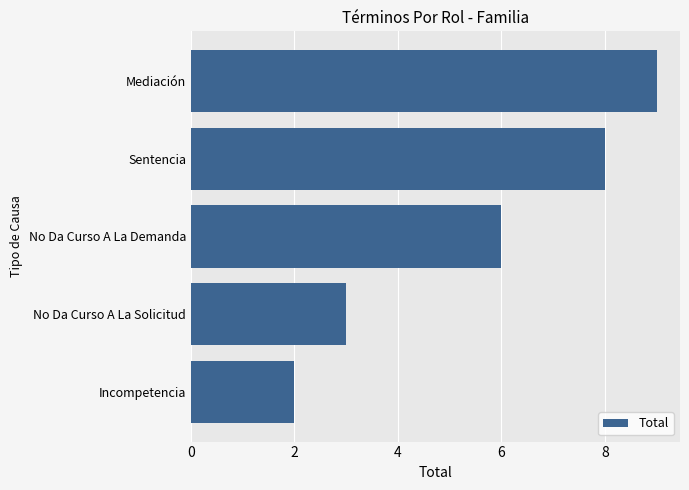

Reading bottom to top, extract all data points from this chart.

Incompetencia=2	No Da Curso A La Solicitud=3	No Da Curso A La Demanda=6	Sentencia=8	Mediación=9